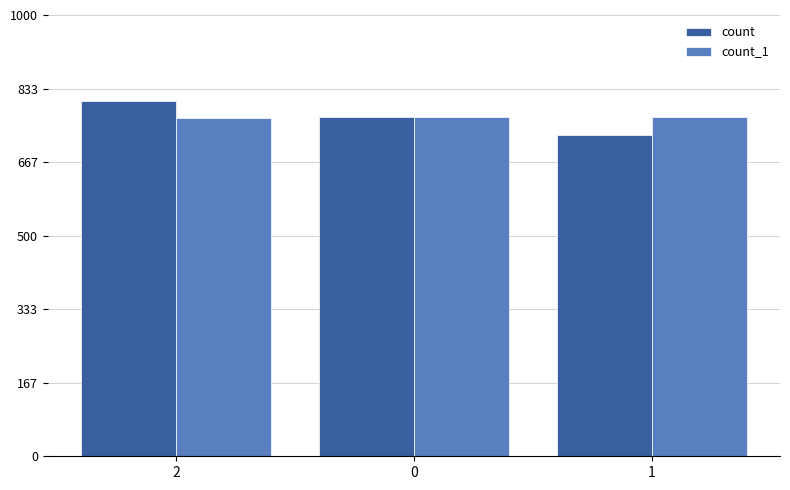

Which label corresponds to the largest value in the chart?

2